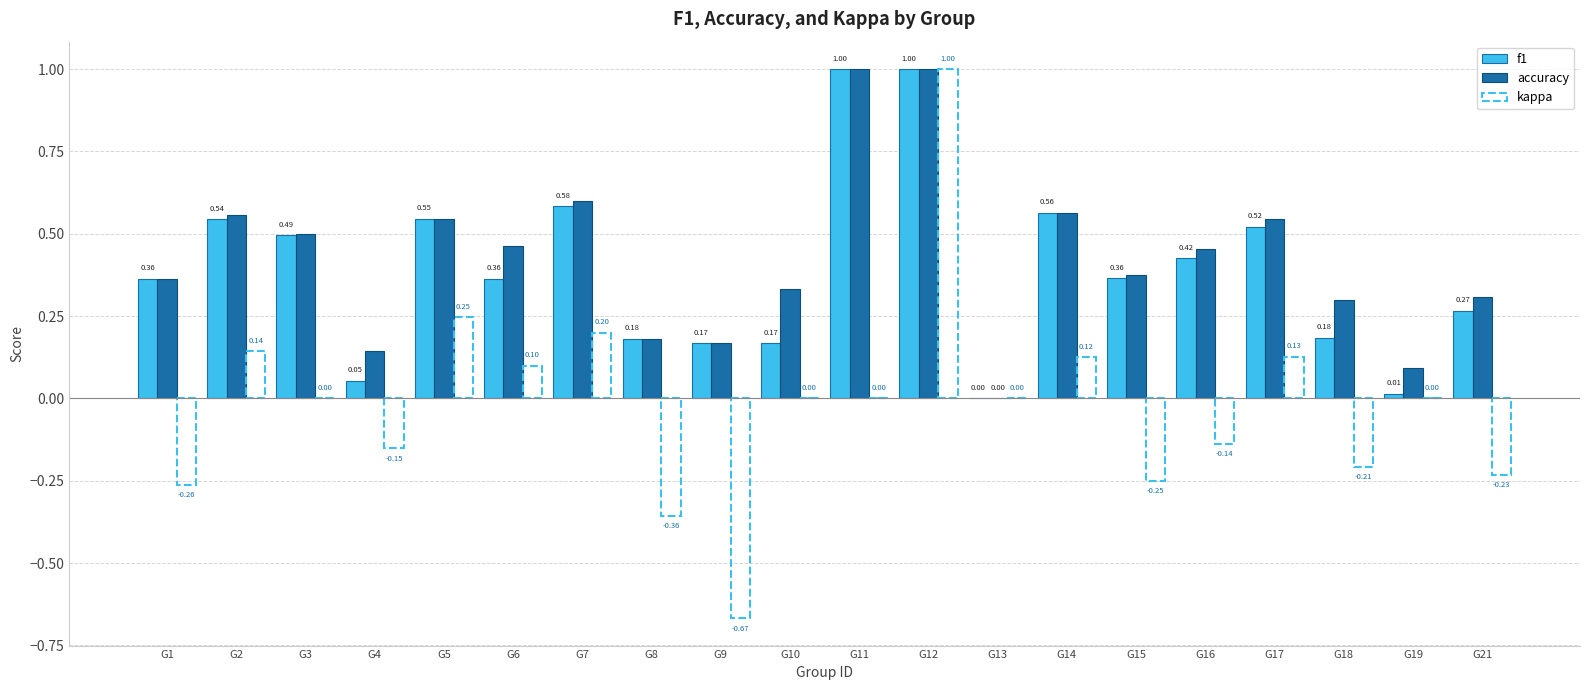

The value of kappa at G12 is 1.5. True or false?

False